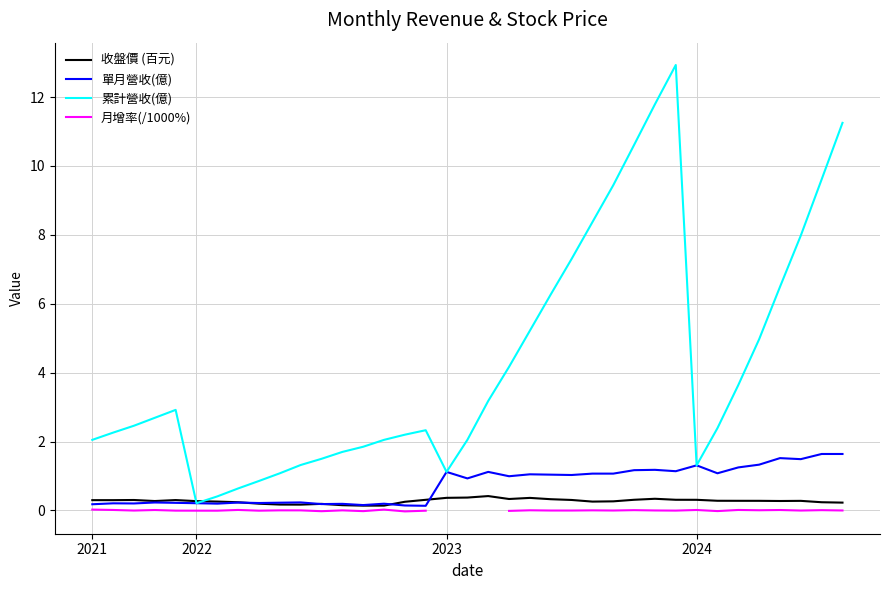

Does the chart display data point markers on the line(s)?

No